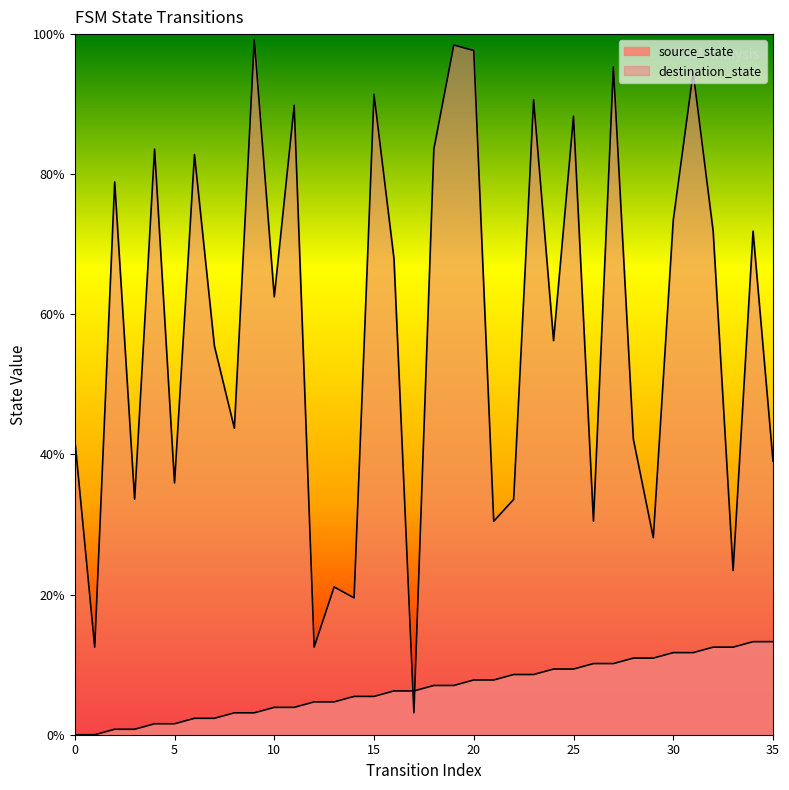

What is the value of the destination_state point at the 6th from the left?

35.9